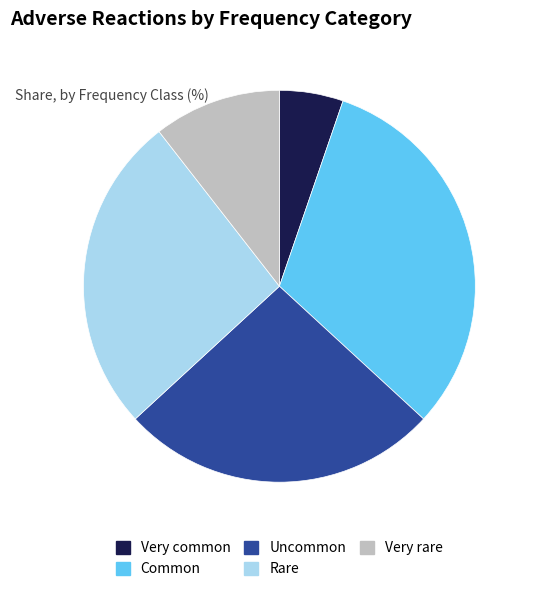

Which has a higher value, Very common or Common?

Common